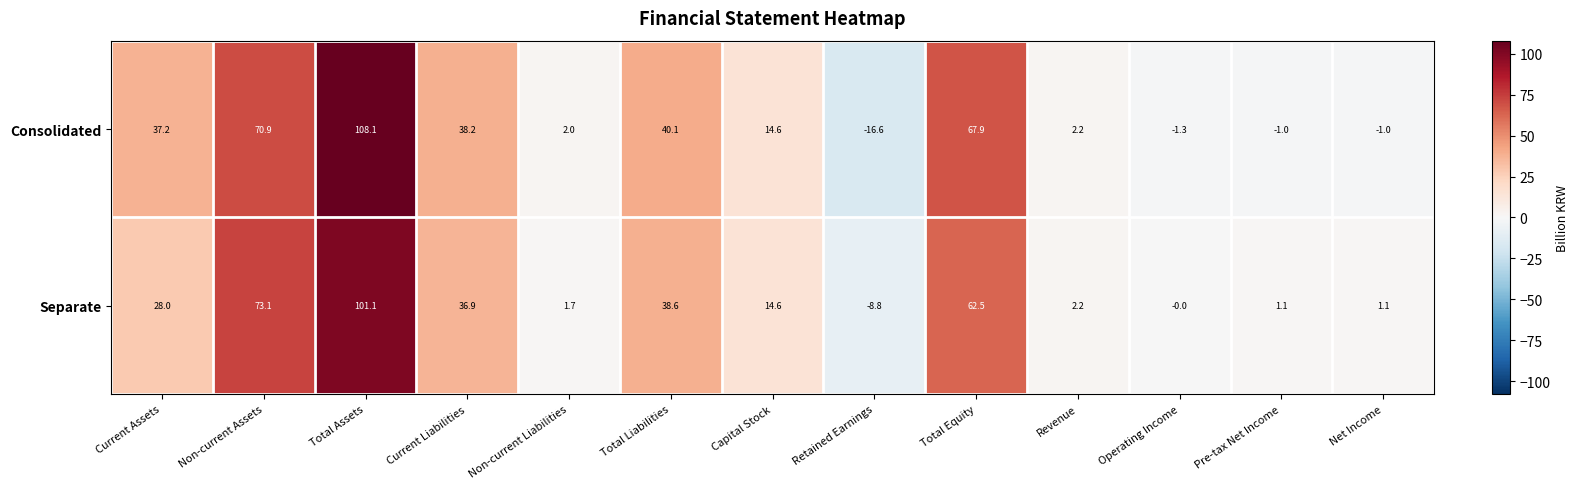

Read the Separate value at Total Liabilities.

38.6